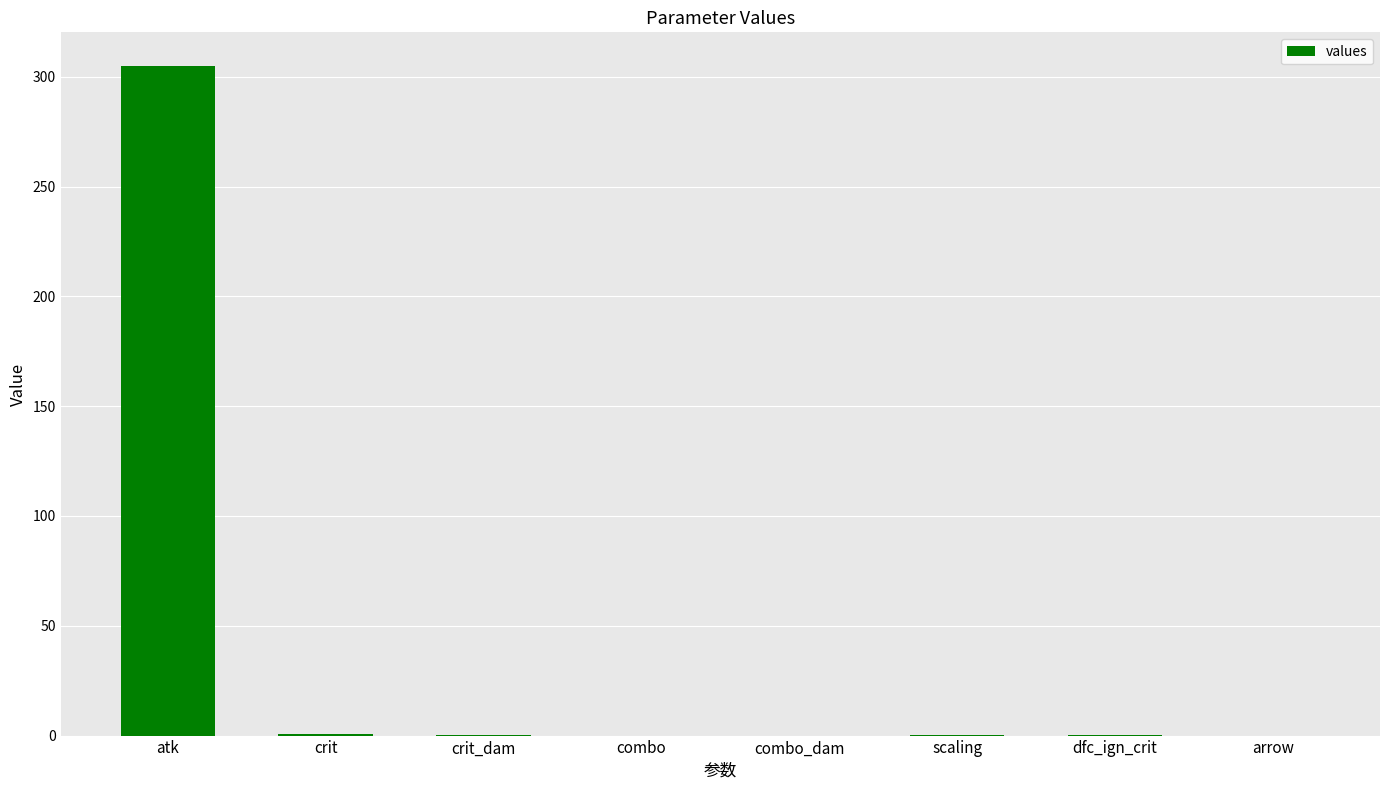

What is the change in value from combo to dfc_ign_crit?

+0.4